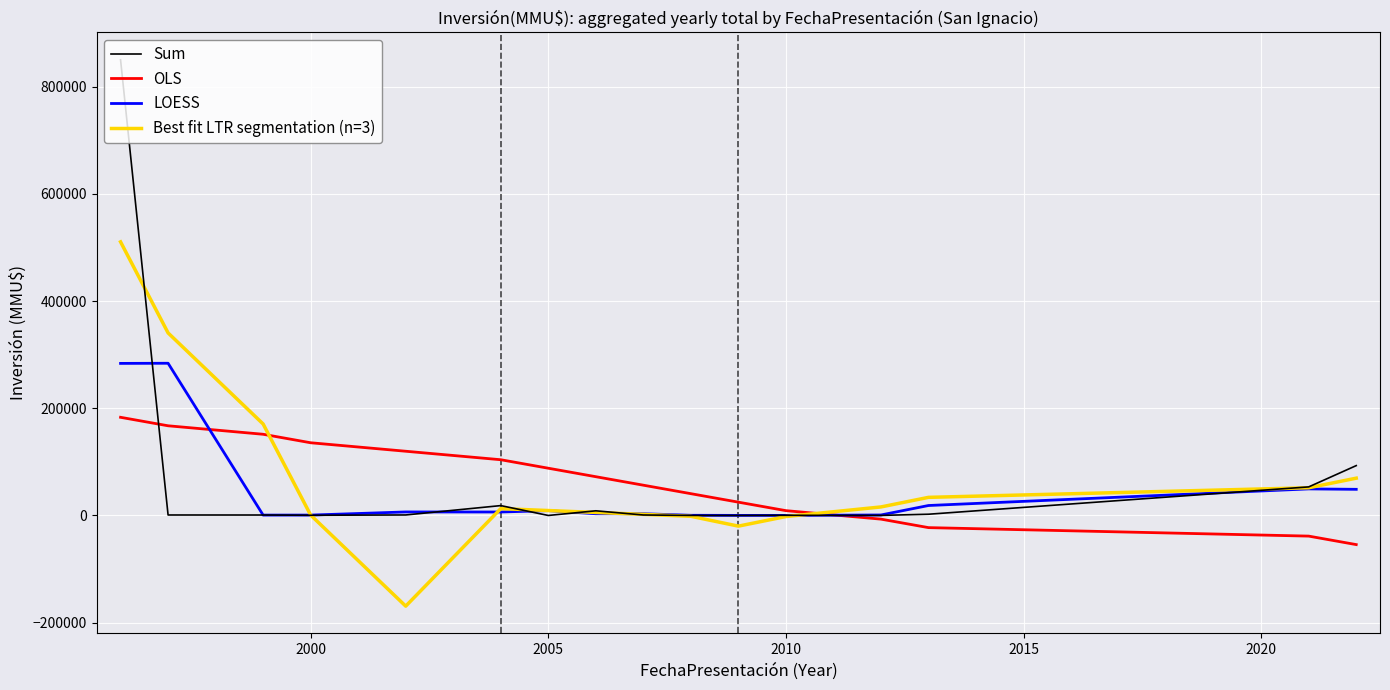

Which series has the largest range (max minus min)?

Sum